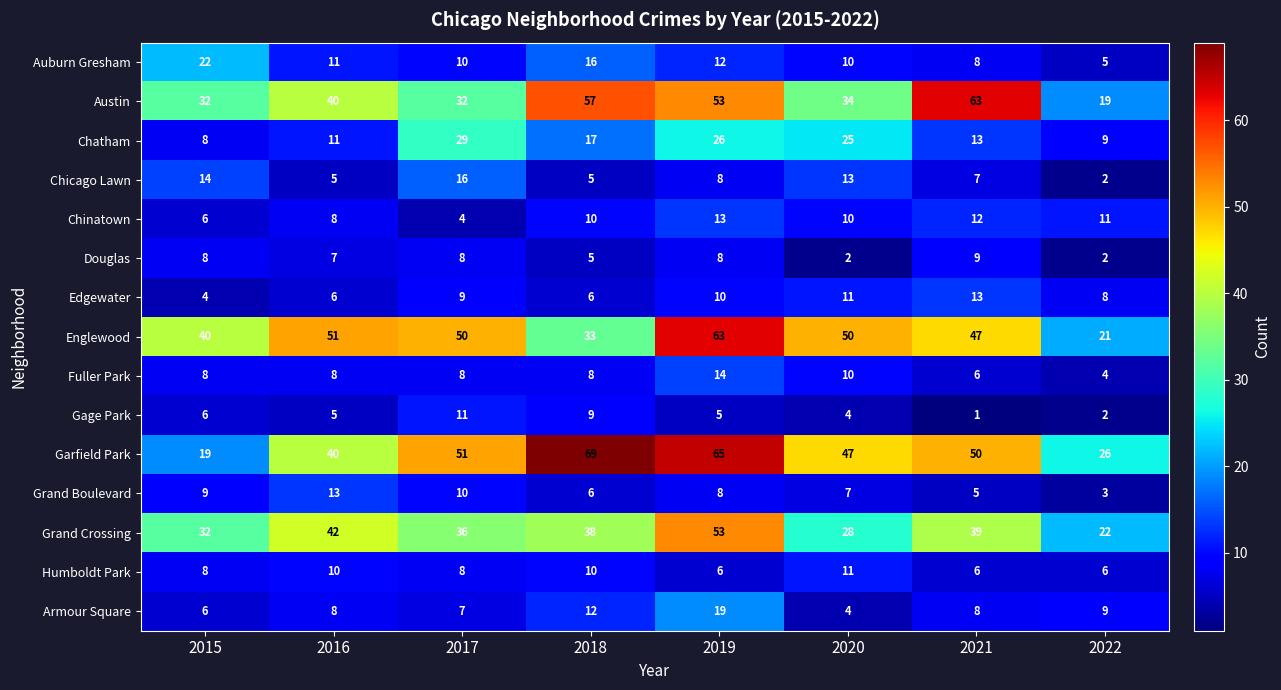

The value of Englewood at 2016 is 29. True or false?

False